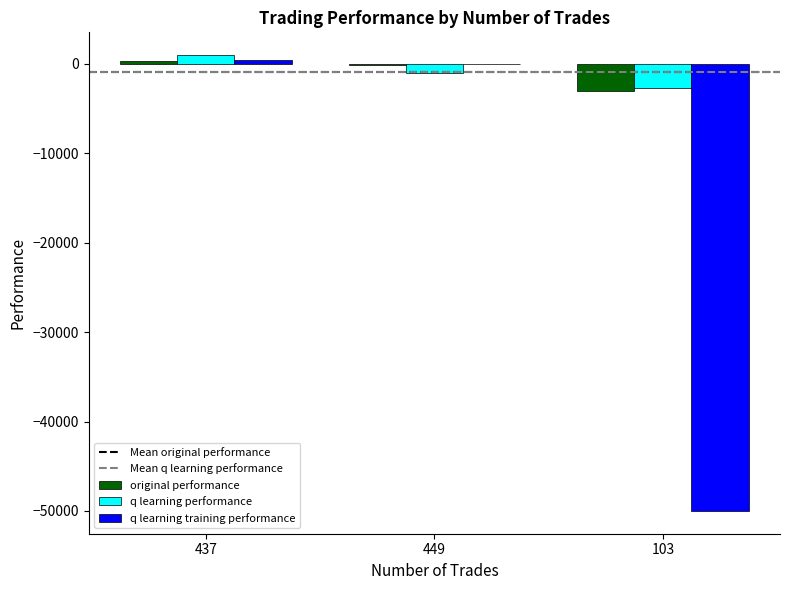

Which series changed the most between 449 and 103?

q learning training performance